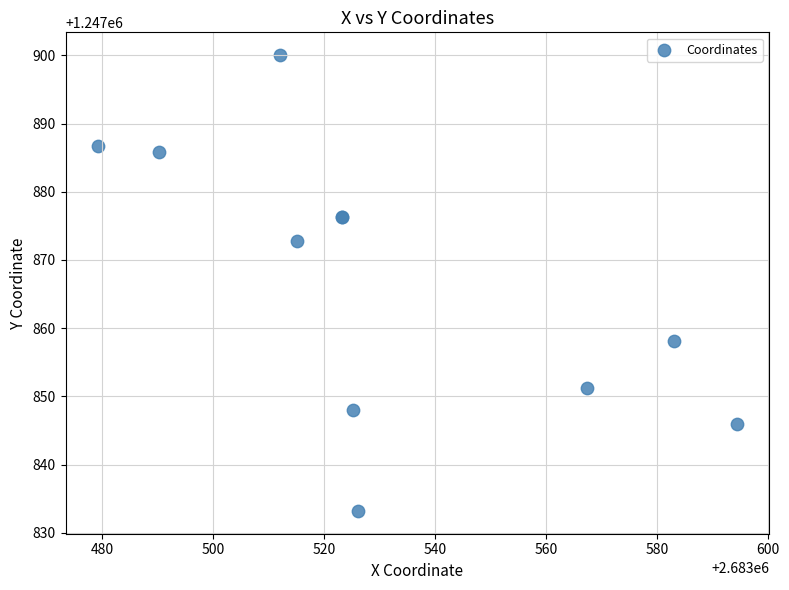

What Y value in the scatter plot is closest to 1247866?

1247872.8